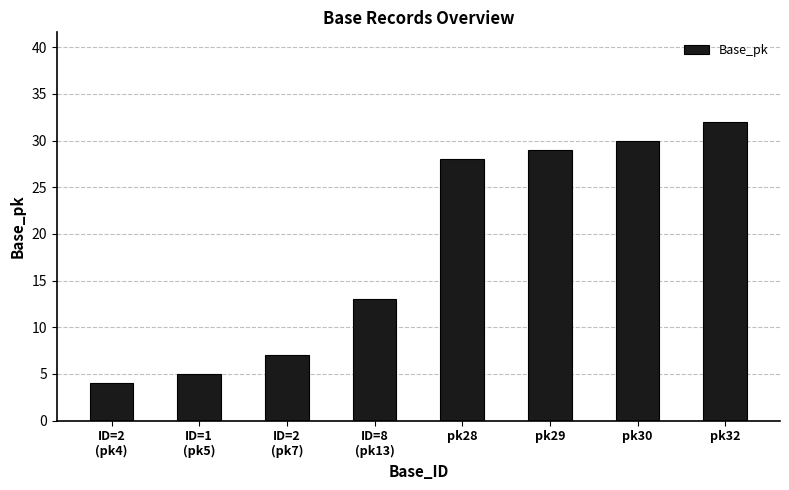

Which category has the highest value across all series?

pk32